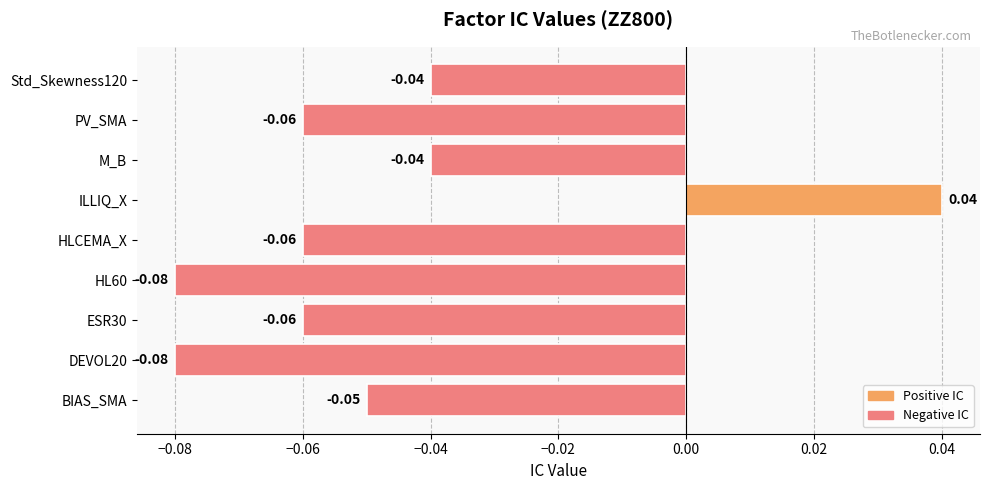

How many values are above zero?

1